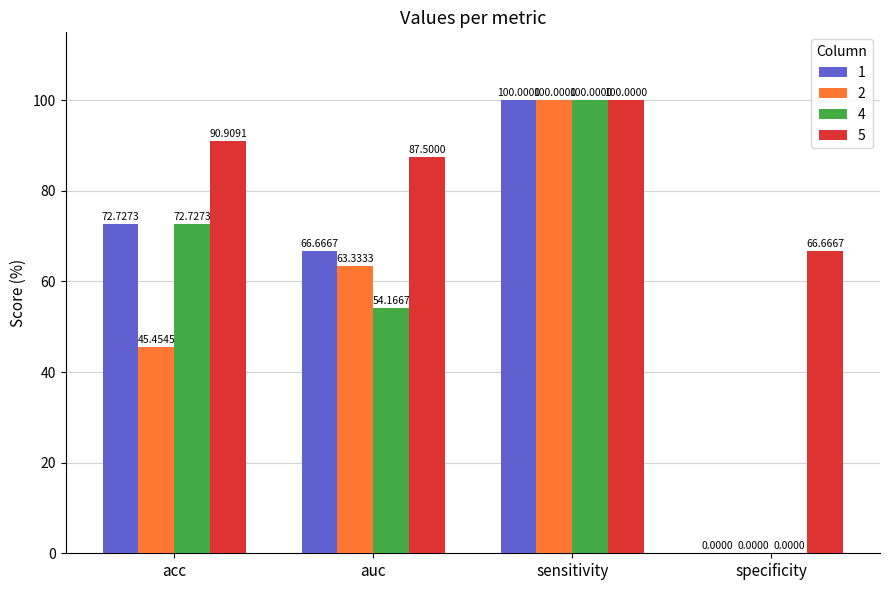

What is the sum of all 2 values?

208.8